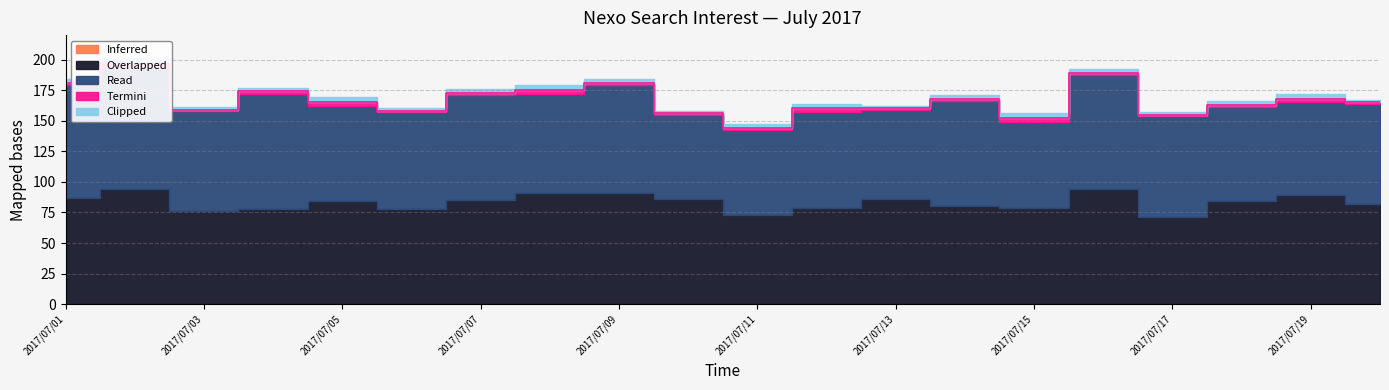

Rank the series at 2017/07/08 from highest to lowest value.

Overlapped, Read, Clipped, Termini, Inferred